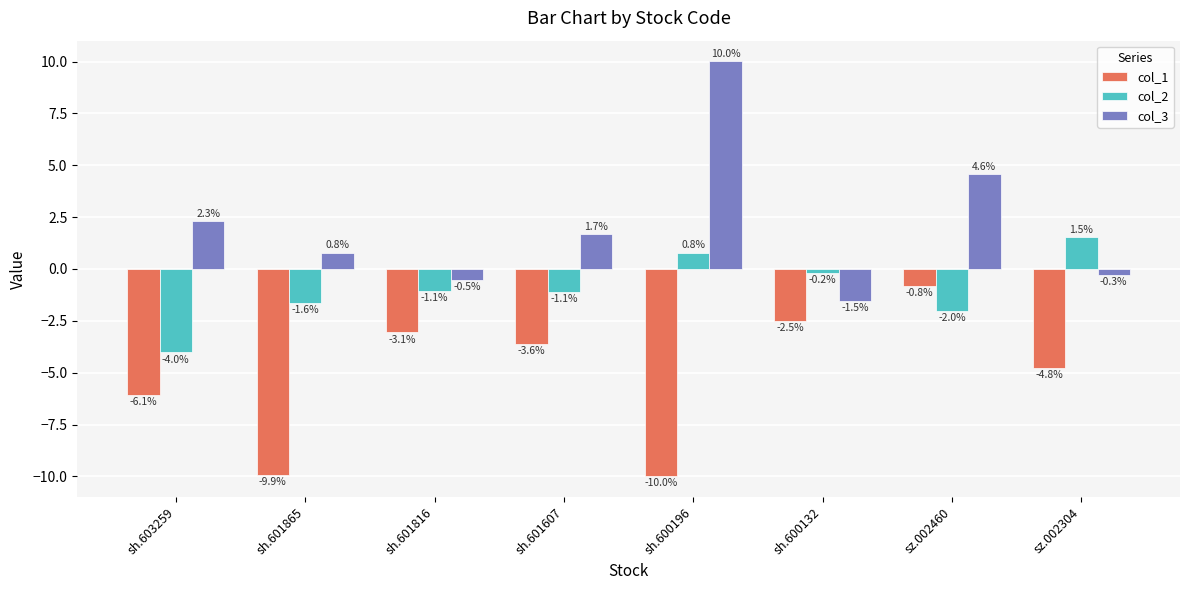

At how many categories does at least one series exceed 6?

1